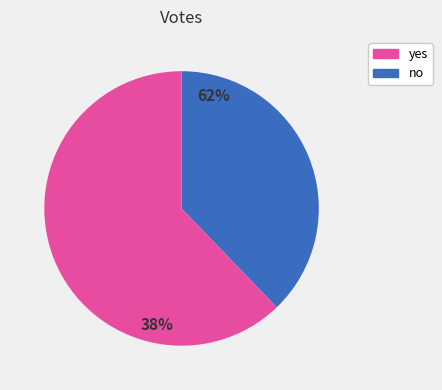

To the nearest percent, what portion does yes represent?

62%